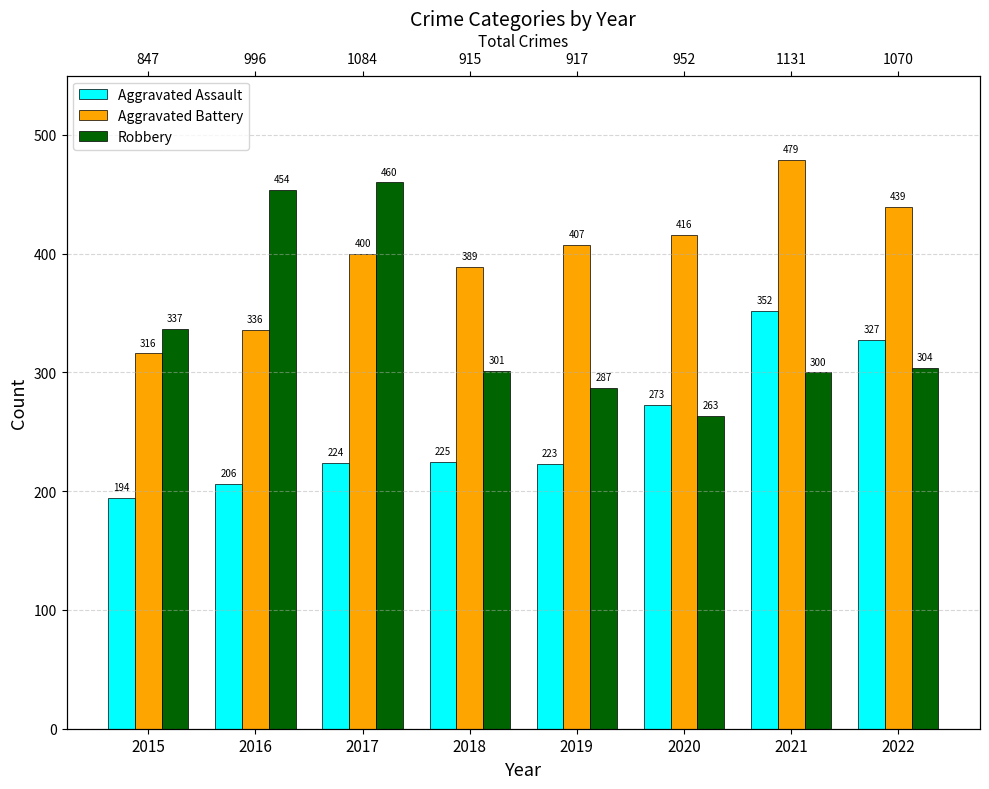

List the series in order of their peak value, lowest first.

Aggravated Assault, Robbery, Aggravated Battery